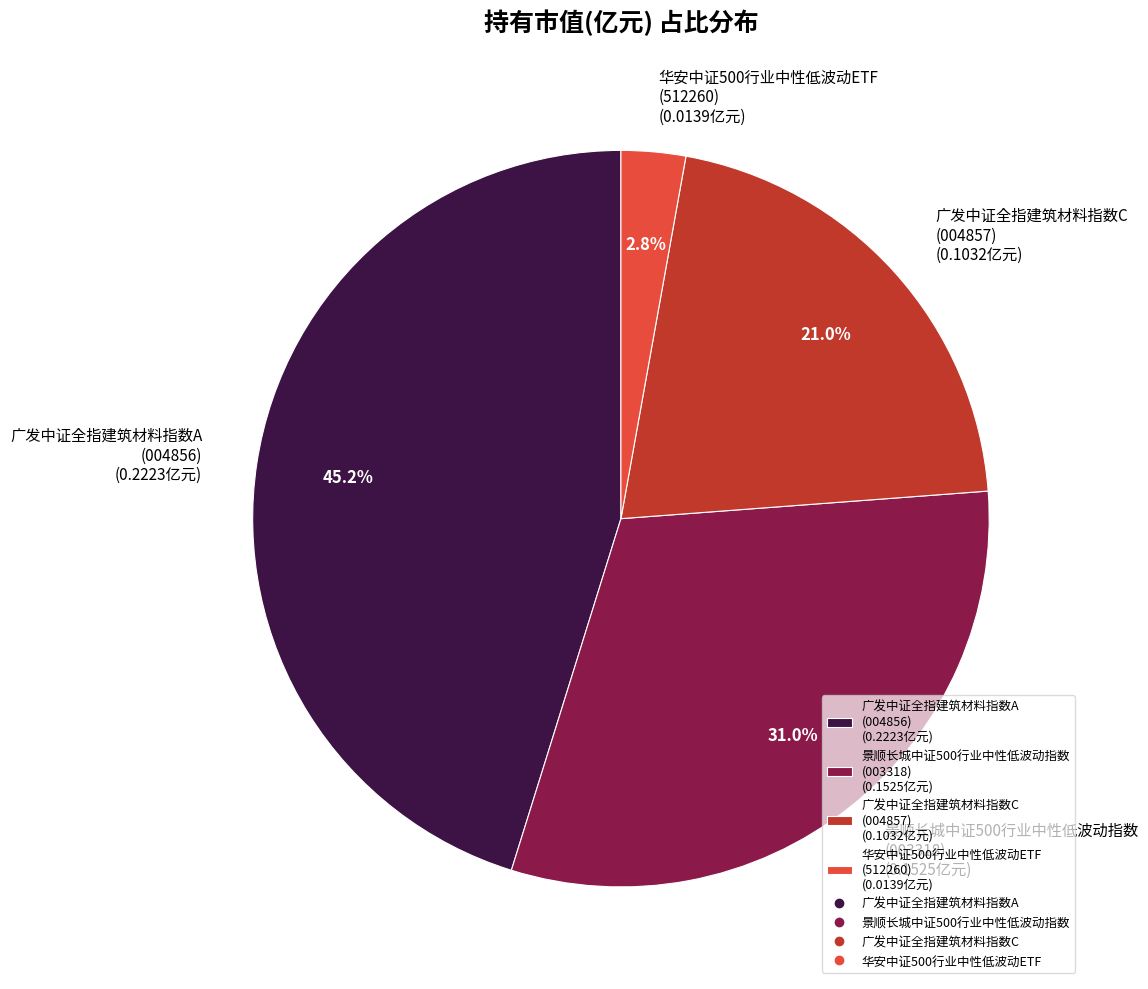

To the nearest percent, what is the average slice percentage?

25%